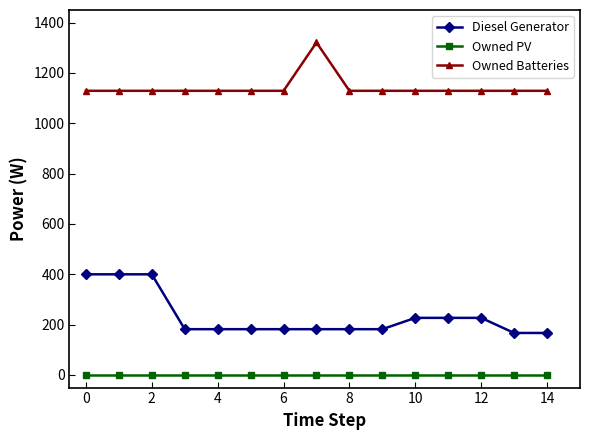

At how many categories does at least one series exceed 734?

15